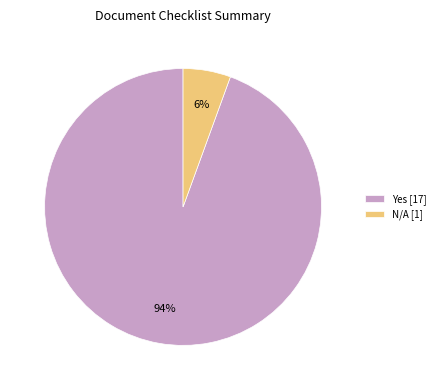

Is it true that Yes [17] is 94% of the pie?

True